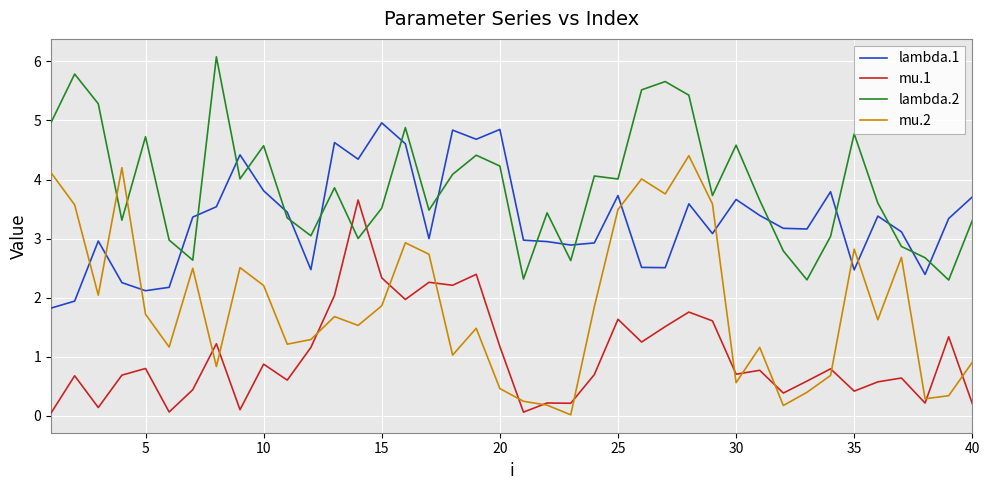

True or false: mu.1 and lambda.1 cross at least once.

False